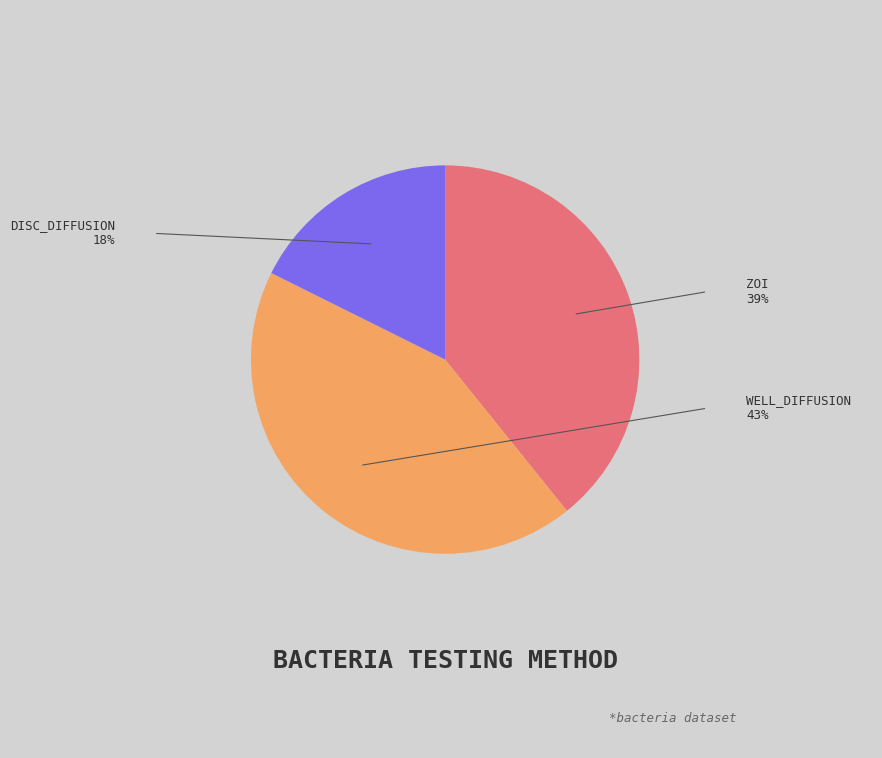

Does any single category account for the majority?

No